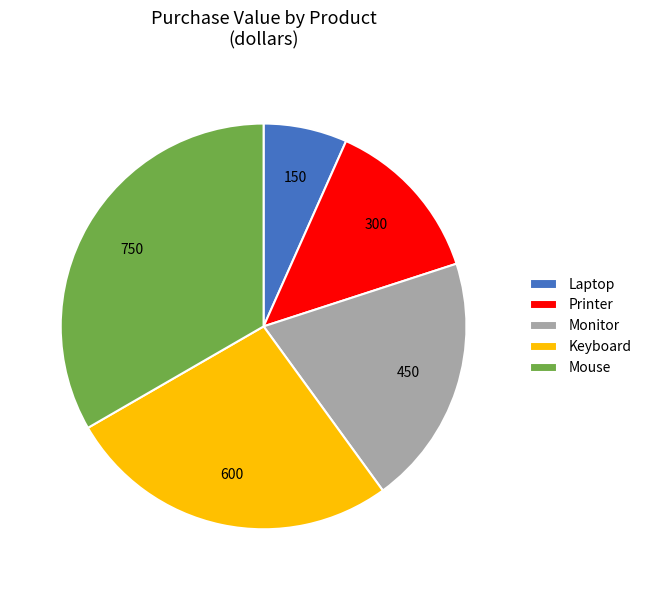

Which has a higher value, Keyboard or Printer?

Keyboard